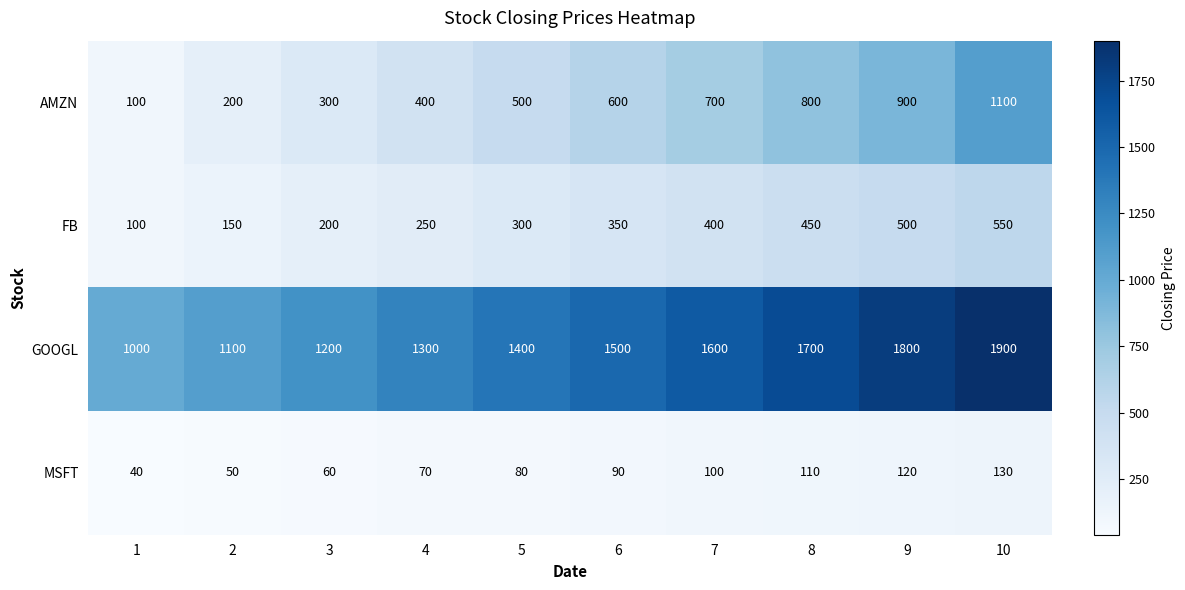

Which category has the lowest value across all series?

1